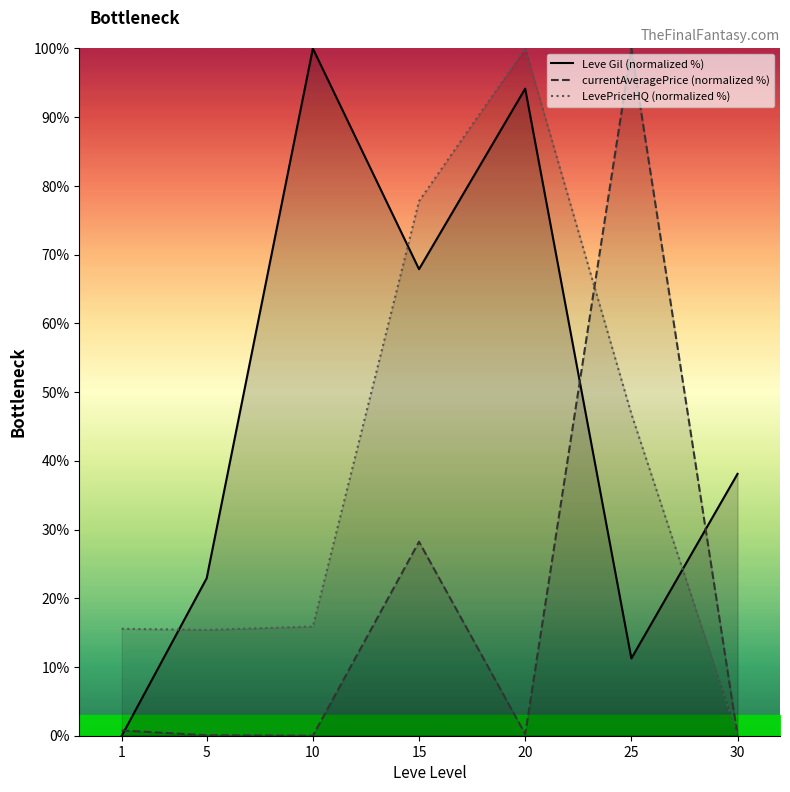

Does the chart display data point markers on the line(s)?

No